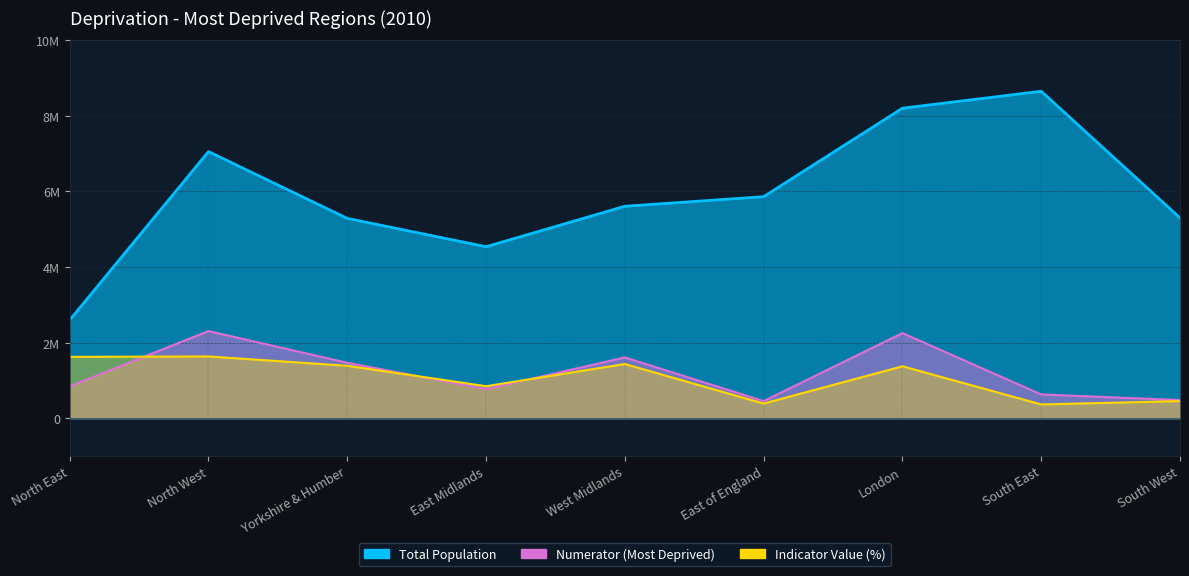

Reading left to right, list all the values displayed in this chart.

Total Population: North East=2.6	North West=7.1	Yorkshire & Humber=5.3	East Midlands=4.5	West Midlands=5.6	East of England=5.9	London=8.2	South East=8.7	South West=5.3
Numerator (Most Deprived): North East=0.8	North West=2.3	Yorkshire & Humber=1.5	East Midlands=0.8	West Midlands=1.6	East of England=0.5	London=2.3	South East=0.6	South West=0.5
Indicator Value (%): North East=1.6	North West=1.6	Yorkshire & Humber=1.4	East Midlands=0.8	West Midlands=1.4	East of England=0.4	London=1.4	South East=0.4	South West=0.5